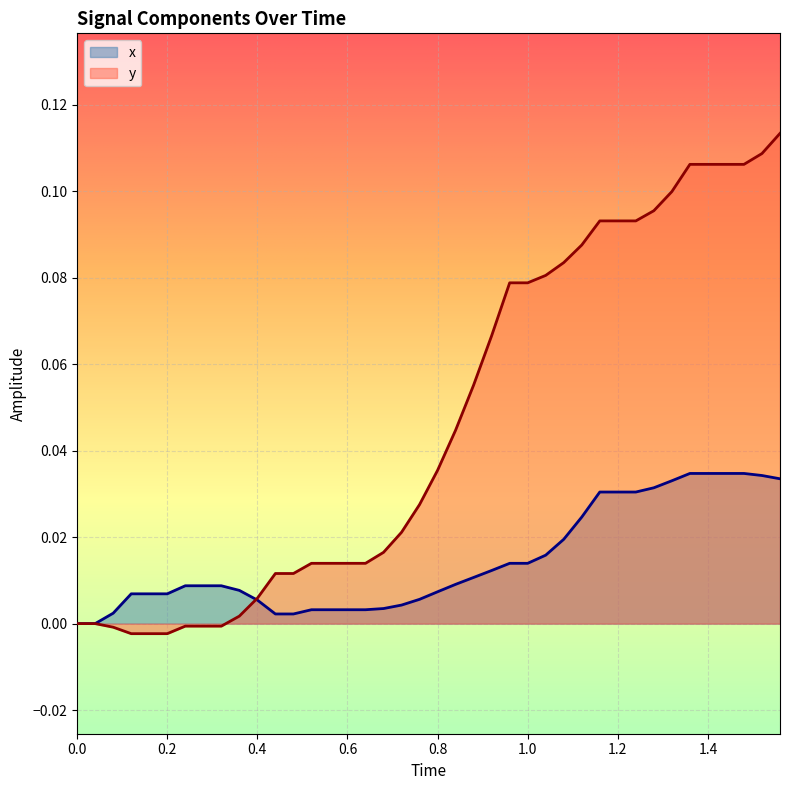

How many distinct data groups are displayed?

2